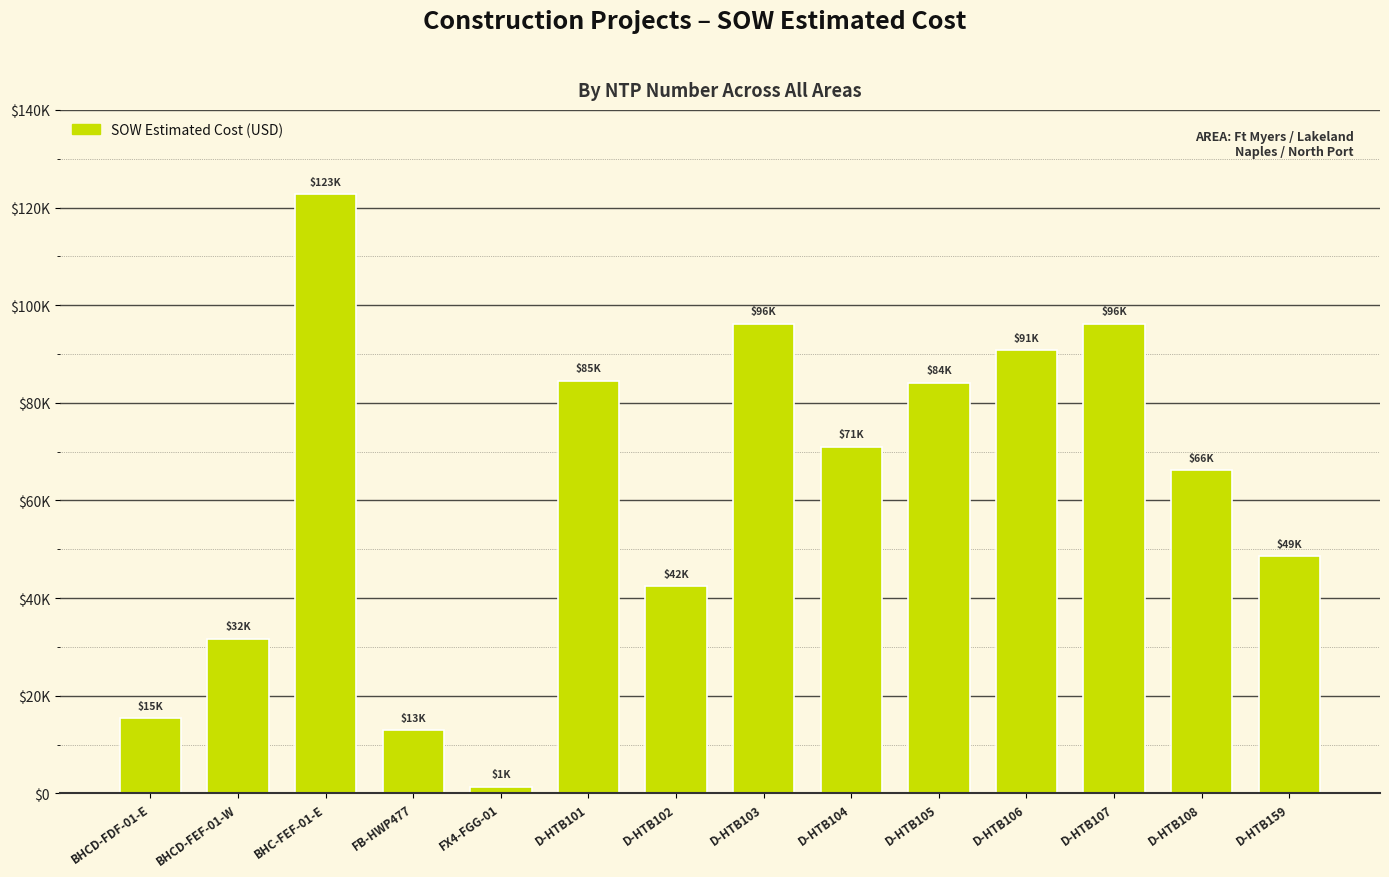

The chart shows a value of 25851.9 at BHCD-FDF-01-E. True or false?

False